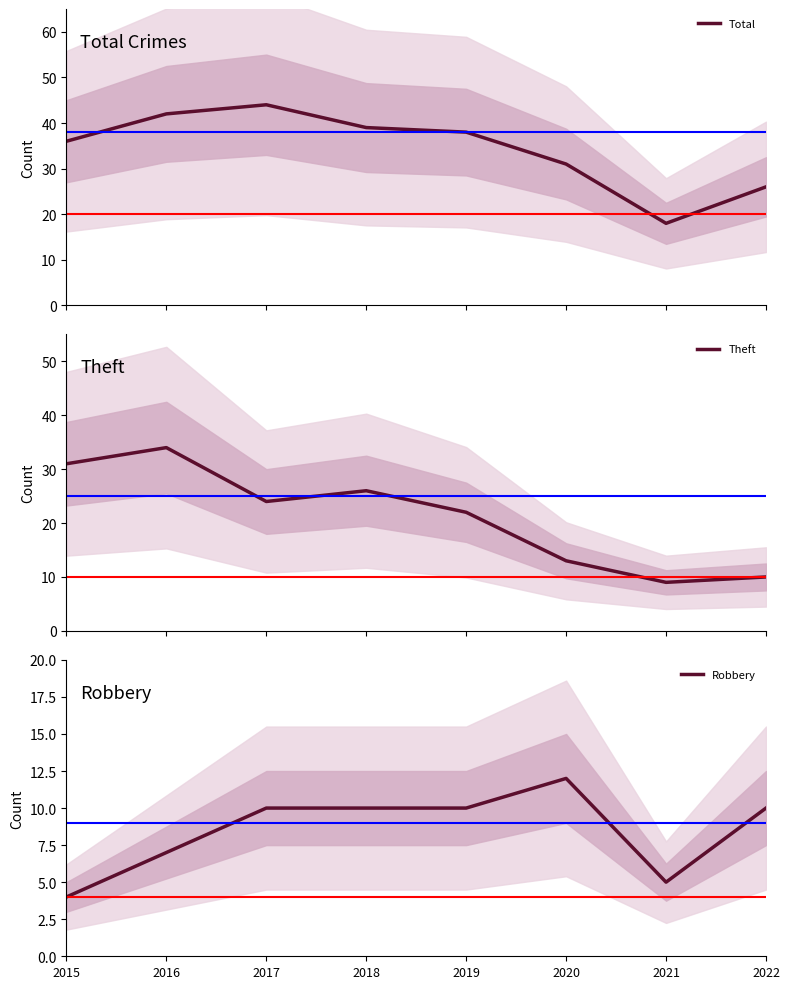

How many values in the Theft series exceed 24?

3